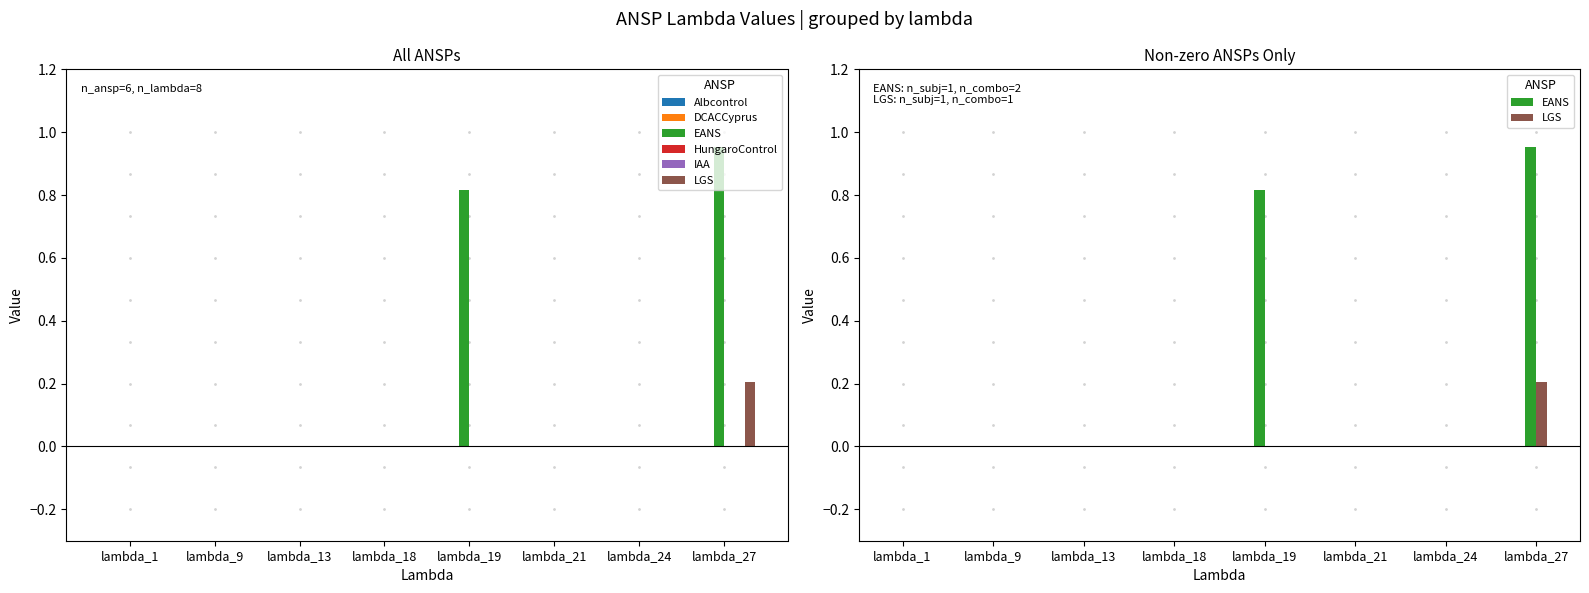

Reading left to right, what are all the values shown in this chart?

Albcontrol: lambda_1=0.0	lambda_9=0.0	lambda_13=0.0	lambda_18=0.0	lambda_19=0.0	lambda_21=0.0	lambda_24=0.0	lambda_27=0.0
DCACCyprus: lambda_1=0.0	lambda_9=0.0	lambda_13=0.0	lambda_18=0.0	lambda_19=0.0	lambda_21=0.0	lambda_24=0.0	lambda_27=0.0
EANS: lambda_1=0.0	lambda_9=0.0	lambda_13=0.0	lambda_18=0.0	lambda_19=0.8	lambda_21=0.0	lambda_24=0.0	lambda_27=1.0
HungaroControl: lambda_1=0.0	lambda_9=0.0	lambda_13=0.0	lambda_18=0.0	lambda_19=0.0	lambda_21=0.0	lambda_24=0.0	lambda_27=0.0
IAA: lambda_1=0.0	lambda_9=0.0	lambda_13=0.0	lambda_18=0.0	lambda_19=0.0	lambda_21=0.0	lambda_24=0.0	lambda_27=0.0
LGS: lambda_1=0.0	lambda_9=0.0	lambda_13=0.0	lambda_18=0.0	lambda_19=0.0	lambda_21=0.0	lambda_24=0.0	lambda_27=0.2